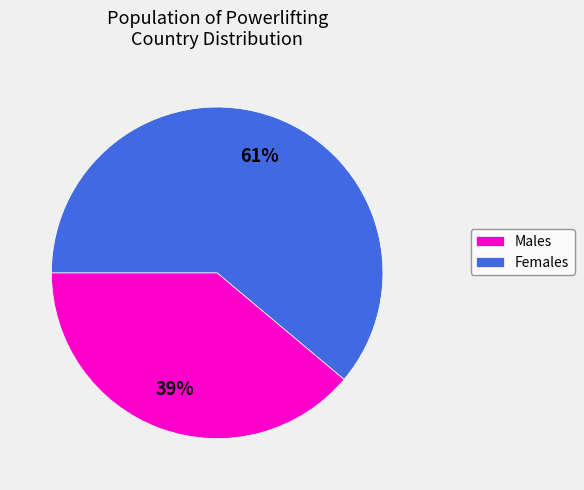

Do Females and Males together represent more than half of the pie?

Yes